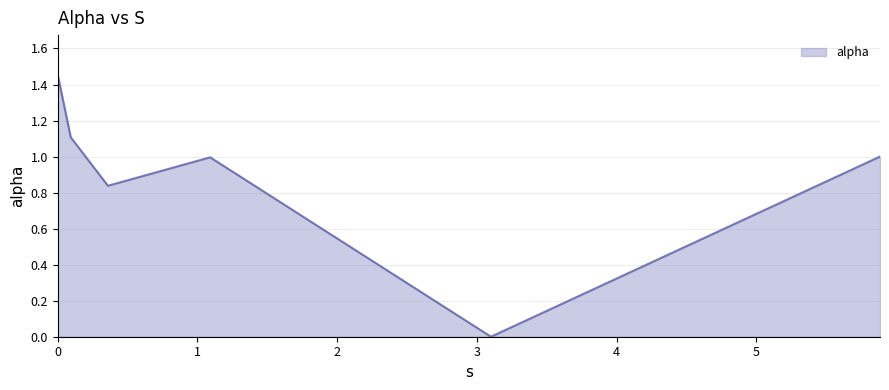

Does the chart have visible grid lines?

Yes